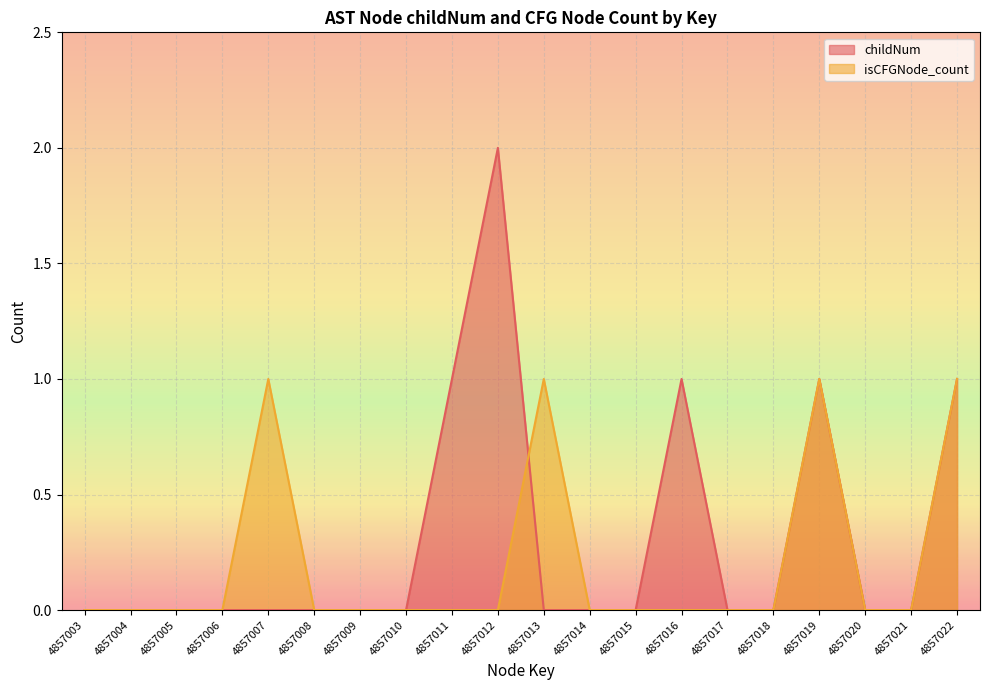

How many positive values does the isCFGNode_count series have?

4